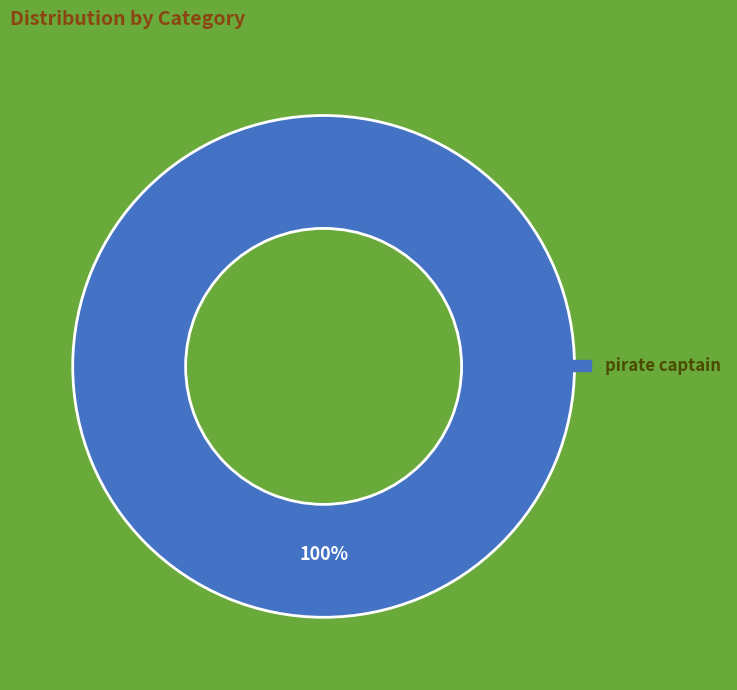

Is there a majority slice in this chart?

Yes